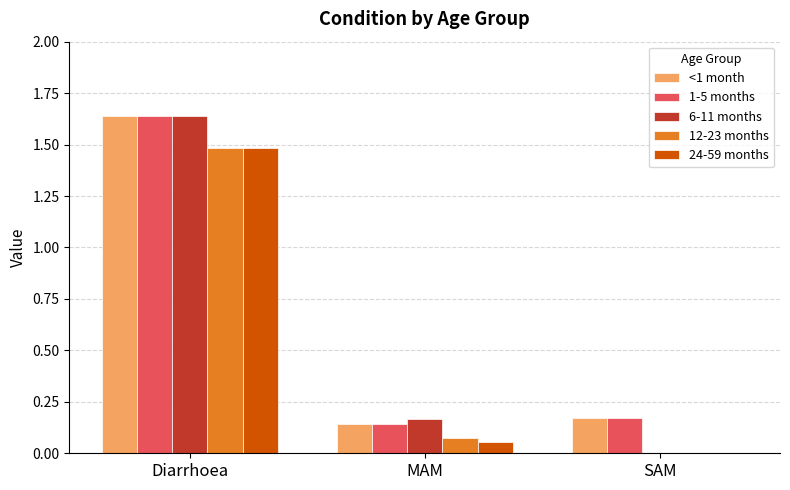

Is it true that 24-59 months equals 1.5 at Diarrhoea?

True